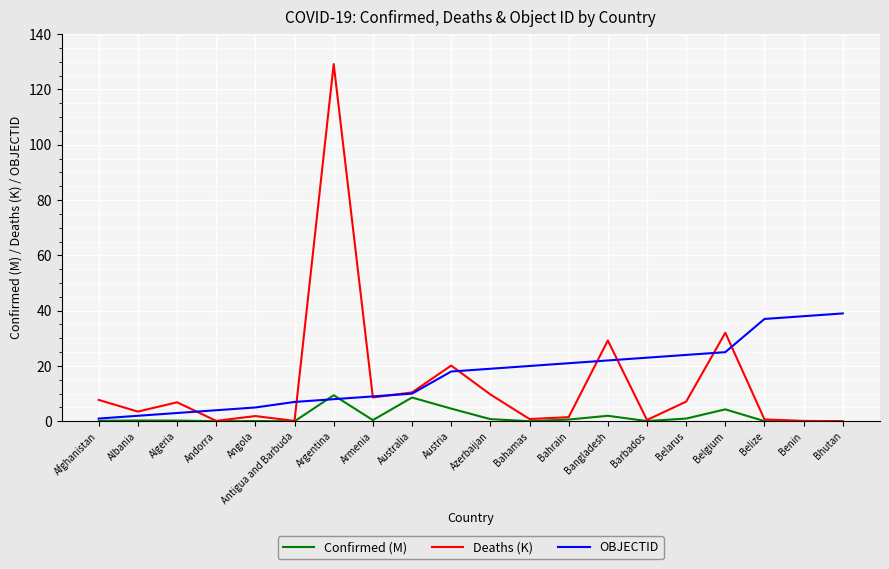

Does the chart display data point markers on the line(s)?

No